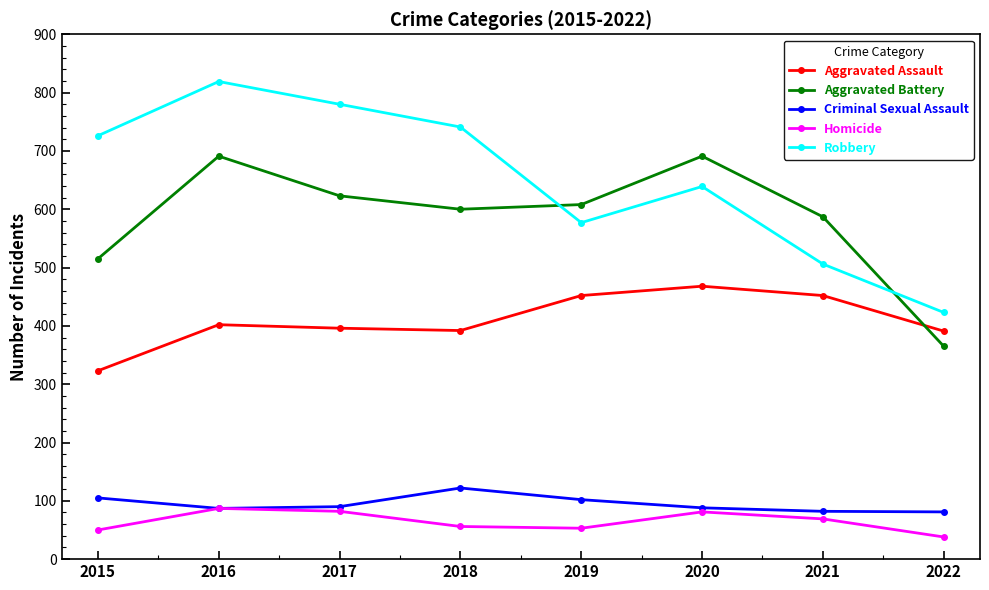

What is the maximum value for Criminal Sexual Assault?

122